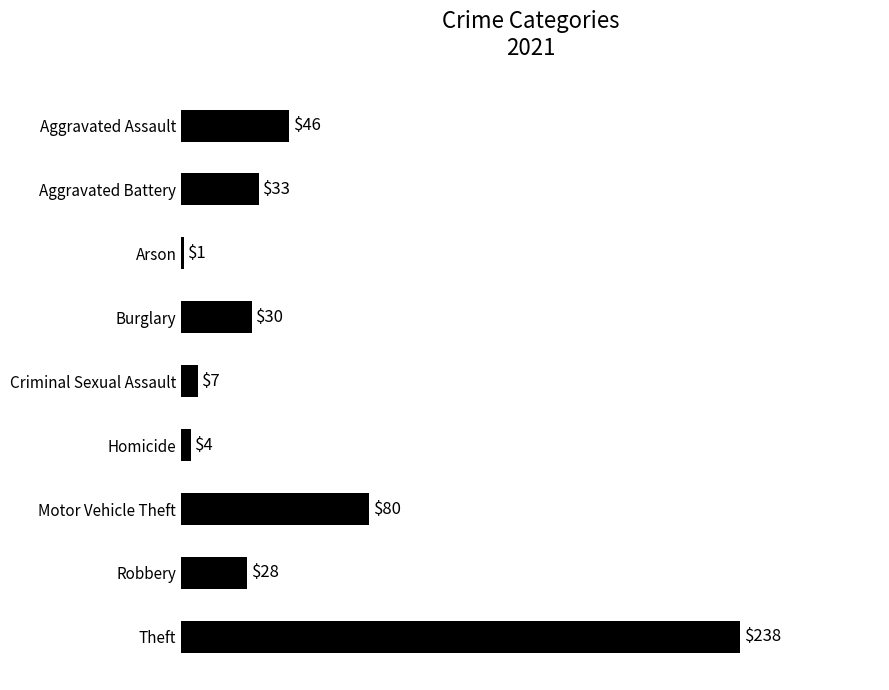

How many bars are there in total?

9